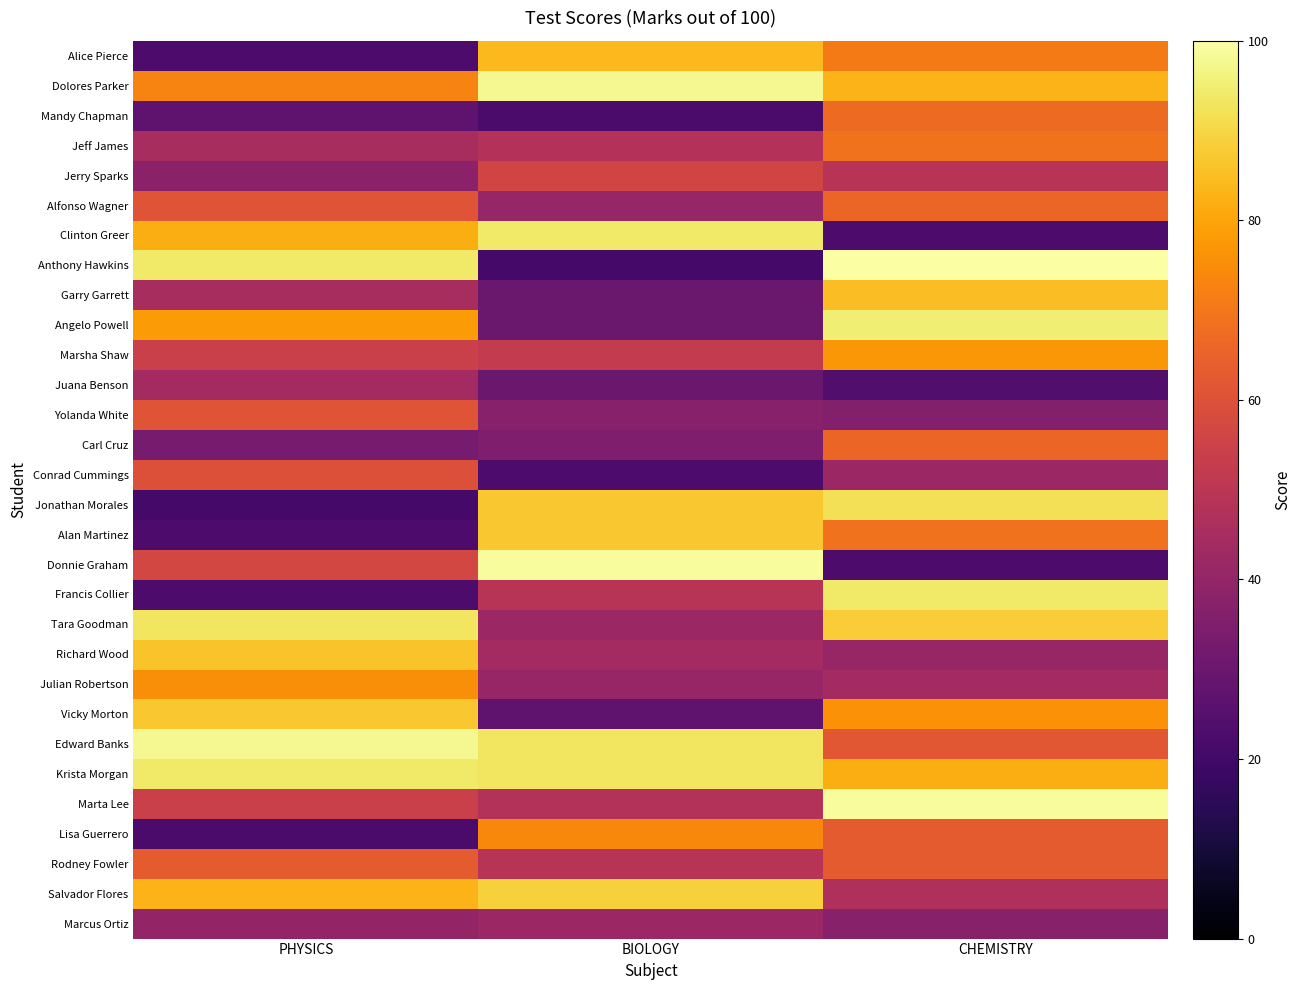

Reading left to right, transcribe all the data shown in this chart.

Alice Pierce: PHYSICS=23	BIOLOGY=84	CHEMISTRY=71
Dolores Parker: PHYSICS=73	BIOLOGY=98	CHEMISTRY=83
Mandy Chapman: PHYSICS=27	BIOLOGY=22	CHEMISTRY=67
Jeff James: PHYSICS=45	BIOLOGY=48	CHEMISTRY=69
Jerry Sparks: PHYSICS=38	BIOLOGY=56	CHEMISTRY=49
Alfonso Wagner: PHYSICS=61	BIOLOGY=41	CHEMISTRY=66
Clinton Greer: PHYSICS=82	BIOLOGY=94	CHEMISTRY=23
Anthony Hawkins: PHYSICS=94	BIOLOGY=21	CHEMISTRY=100
Garry Garrett: PHYSICS=45	BIOLOGY=30	CHEMISTRY=85
Angelo Powell: PHYSICS=78	BIOLOGY=30	CHEMISTRY=95
Marsha Shaw: PHYSICS=54	BIOLOGY=52	CHEMISTRY=77
Juana Benson: PHYSICS=44	BIOLOGY=30	CHEMISTRY=24
Yolanda White: PHYSICS=61	BIOLOGY=37	CHEMISTRY=36
Carl Cruz: PHYSICS=33	BIOLOGY=35	CHEMISTRY=66
Conrad Cummings: PHYSICS=60	BIOLOGY=23	CHEMISTRY=42
Jonathan Morales: PHYSICS=21	BIOLOGY=87	CHEMISTRY=92
Alan Martinez: PHYSICS=23	BIOLOGY=87	CHEMISTRY=69
Donnie Graham: PHYSICS=57	BIOLOGY=99	CHEMISTRY=23
Francis Collier: PHYSICS=23	BIOLOGY=49	CHEMISTRY=94
Tara Goodman: PHYSICS=93	BIOLOGY=42	CHEMISTRY=88
Richard Wood: PHYSICS=86	BIOLOGY=44	CHEMISTRY=41
Julian Robertson: PHYSICS=75	BIOLOGY=41	CHEMISTRY=44
Vicky Morton: PHYSICS=87	BIOLOGY=27	CHEMISTRY=76
Edward Banks: PHYSICS=98	BIOLOGY=93	CHEMISTRY=62
Krista Morgan: PHYSICS=94	BIOLOGY=93	CHEMISTRY=82
Marta Lee: PHYSICS=54	BIOLOGY=48	CHEMISTRY=99
Lisa Guerrero: PHYSICS=22	BIOLOGY=74	CHEMISTRY=63
Rodney Fowler: PHYSICS=63	BIOLOGY=49	CHEMISTRY=63
Salvador Flores: PHYSICS=83	BIOLOGY=89	CHEMISTRY=47
Marcus Ortiz: PHYSICS=40	BIOLOGY=42	CHEMISTRY=37